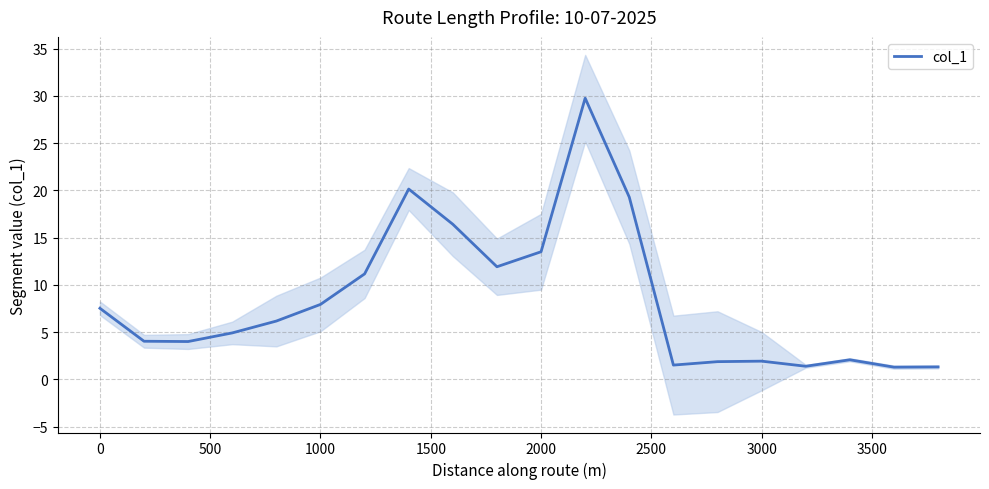

What is the highest value of the col_1 series?

29.8